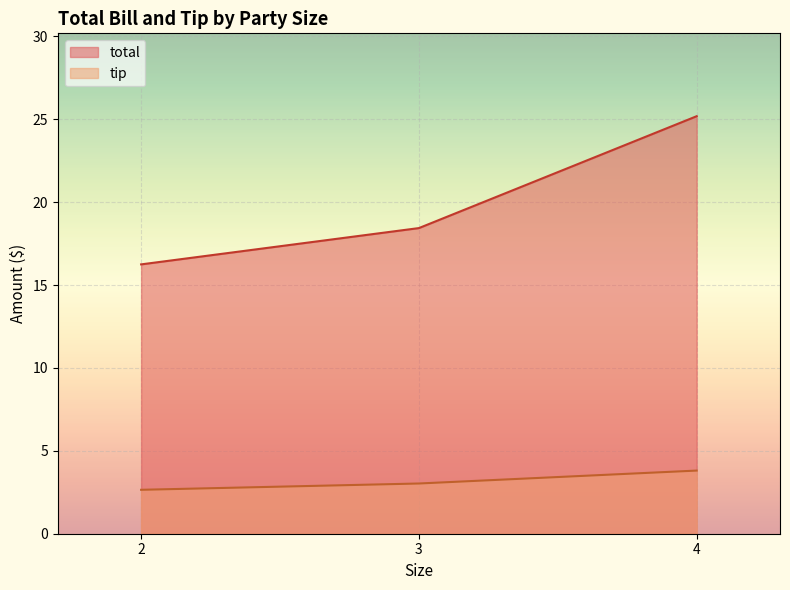

Is the value of tip at 3 greater than the value of total at 3?

No